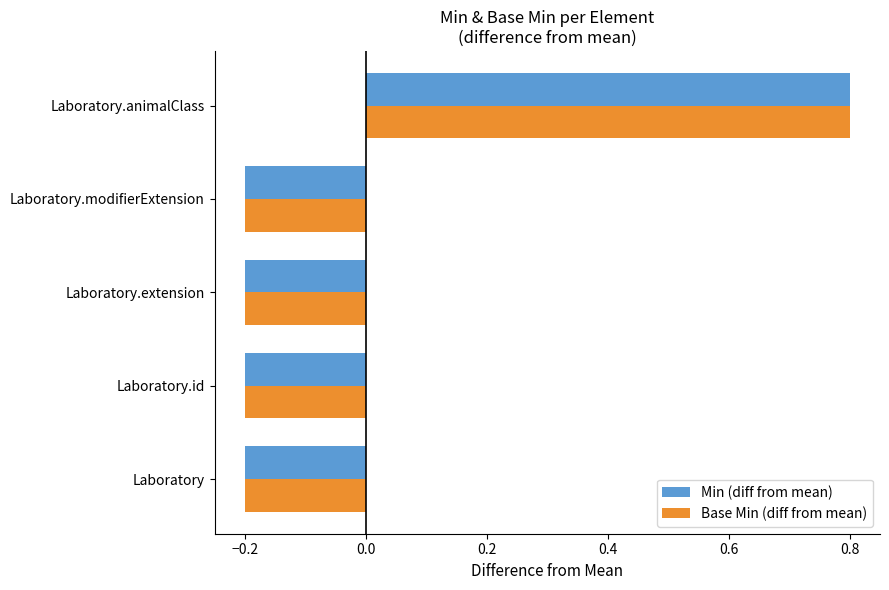

How many data points in Base Min (diff from mean) are less than 0?

4